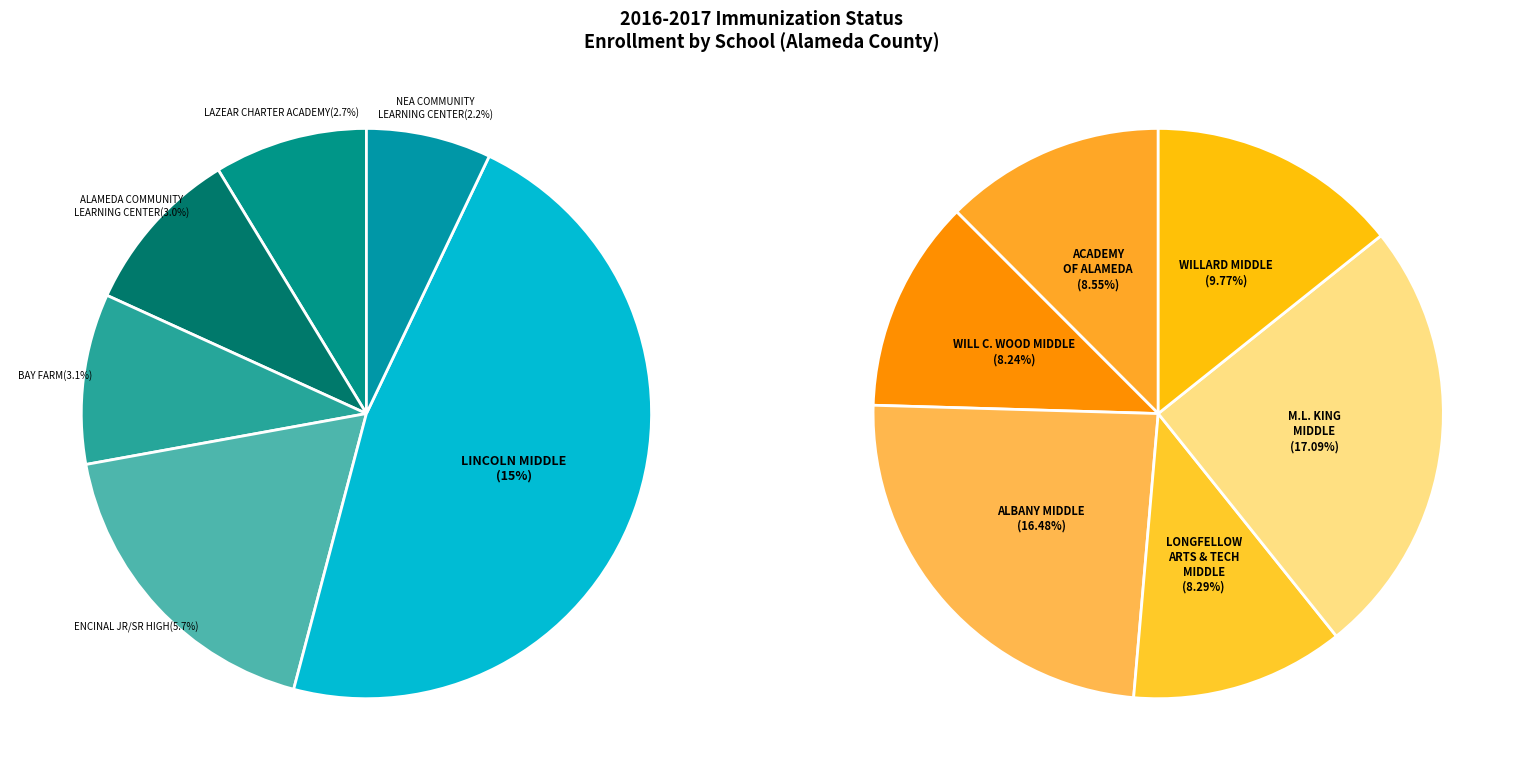

To the nearest percent, what is the difference between the largest and smallest slice percentages?

15%